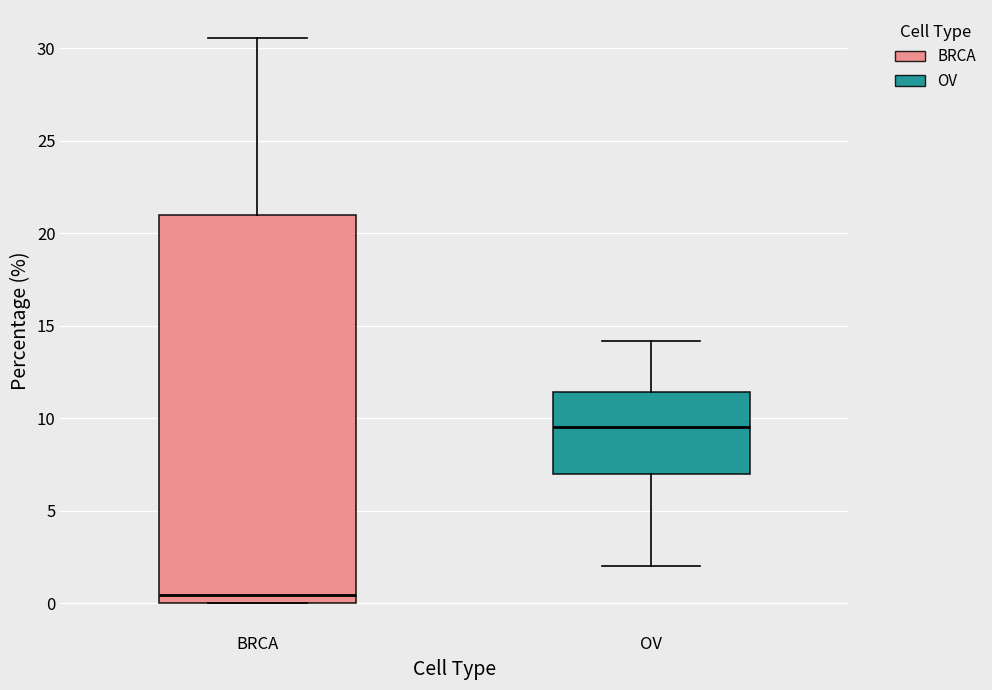

Where is the lower edge of the box for OV on the y-axis? The values are not printed on the chart, so give them approximately, as read against the axis.

7.0